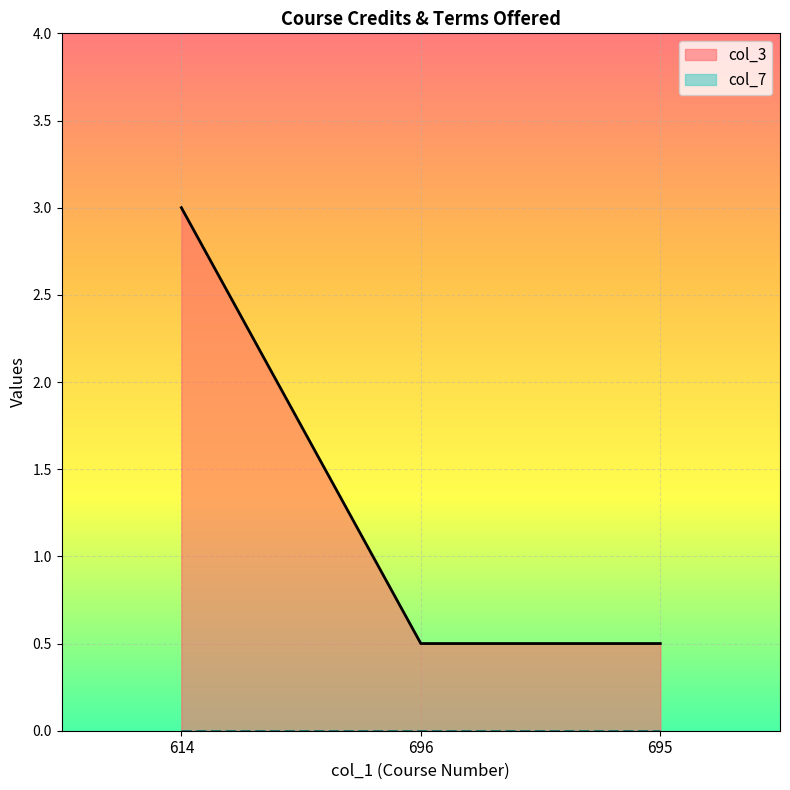

Rank the categories by value from lowest to highest.

696, 695, 614